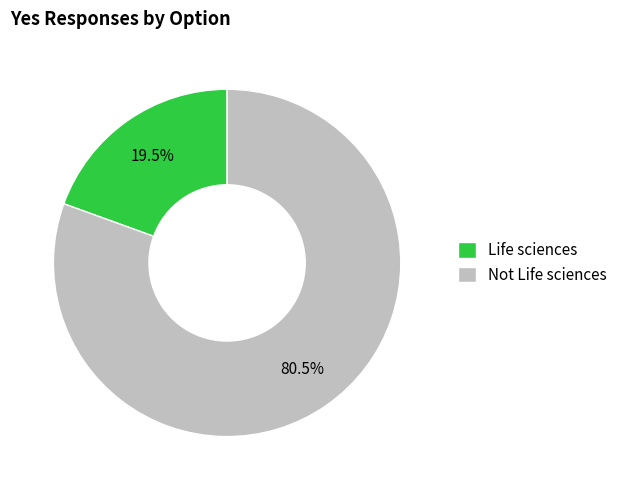

Which category has the biggest portion of the pie?

Not Life sciences